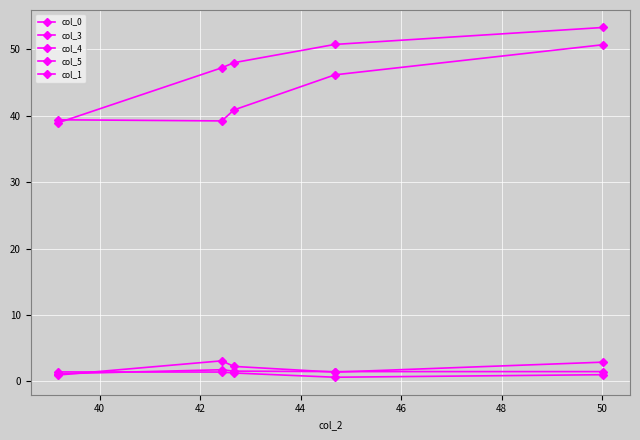

What is the value of the col_1 point at the 3rd from the left?

1.6